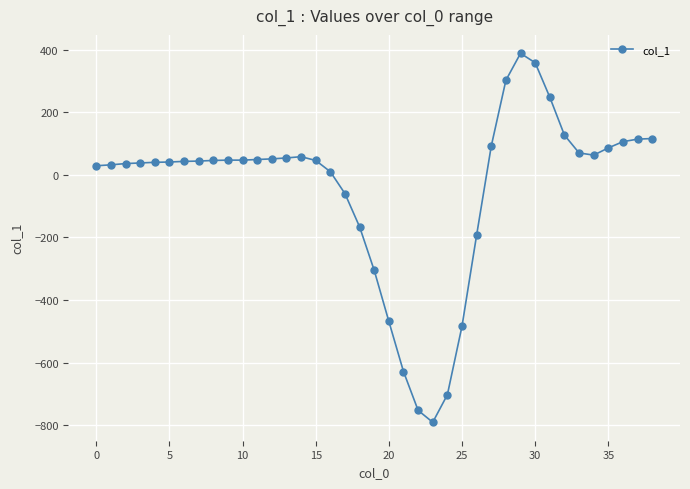

How many distinct data groups are displayed?

1